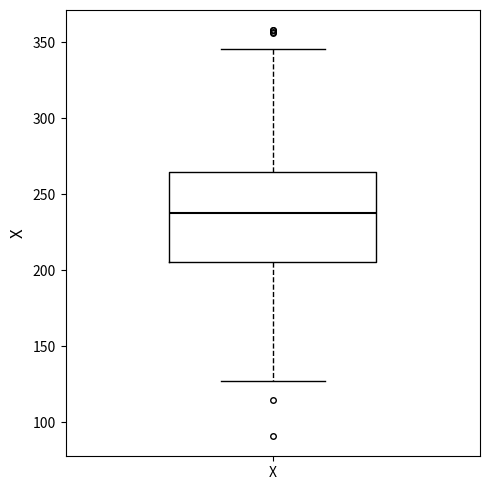

Transcribe this box plot: give where the median line is, the range the box spans, and where the two whiskers end, as read against the y-axis. The values are not printed on the chart, so give them approximately, as read against the axis.

median 240, box 205 to 265, whiskers 125 to 345